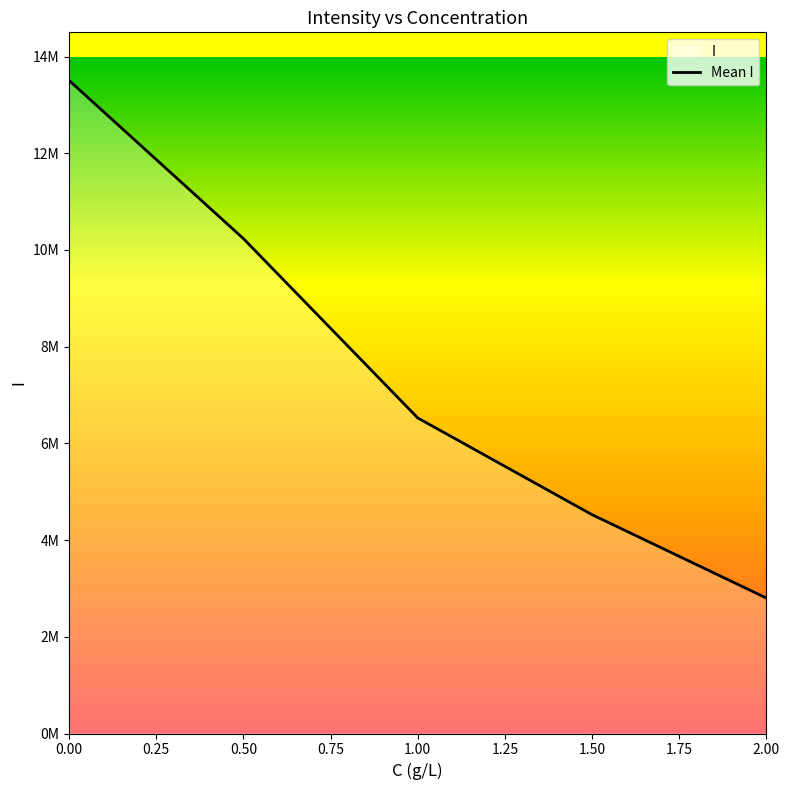

List the labels in order of value, largest first.

0.00, 0.50, 1.00, 1.50, 2.00